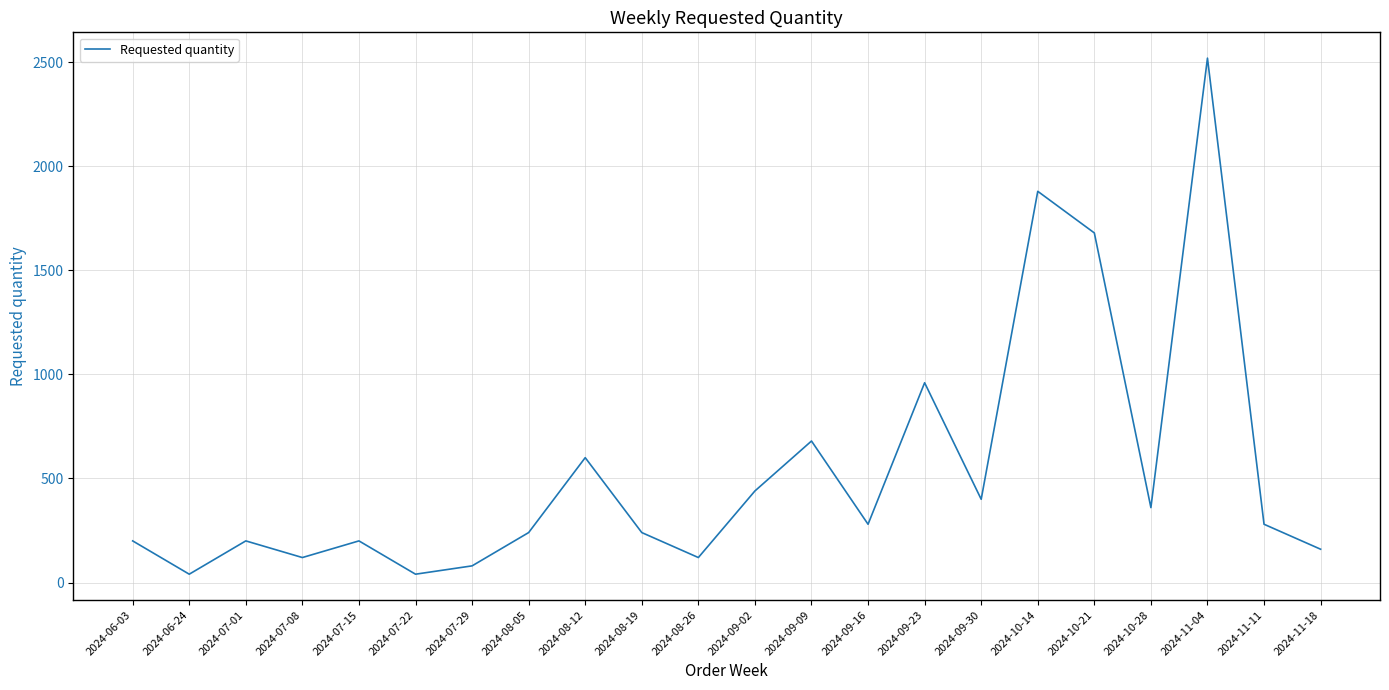

What is the minimum value shown in the chart?

40